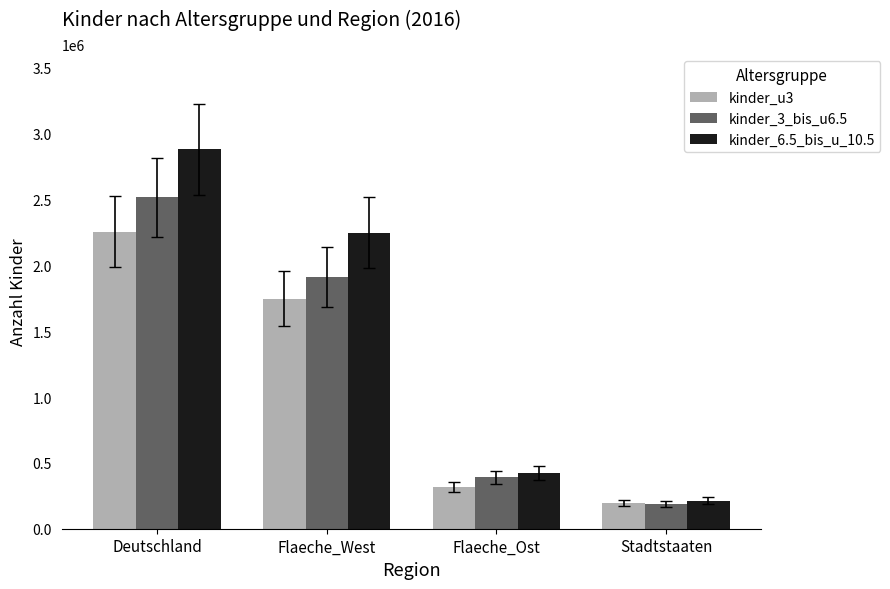

What is the difference between the maximum and second lowest values in the kinder_6.5_bis_u_10.5 series?

2458500